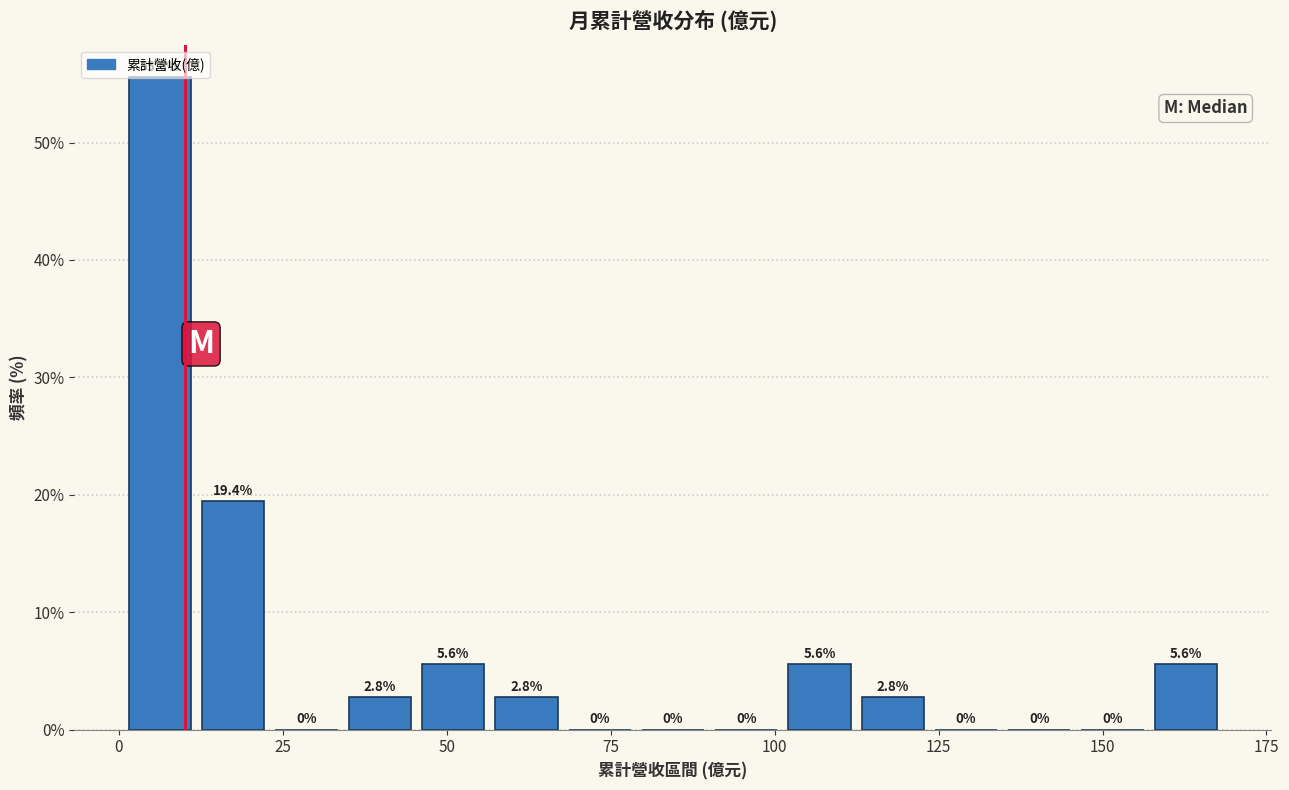

Around what value on the x-axis is the tallest bar? Give the approximate position of its centre, as read against the axis.

5